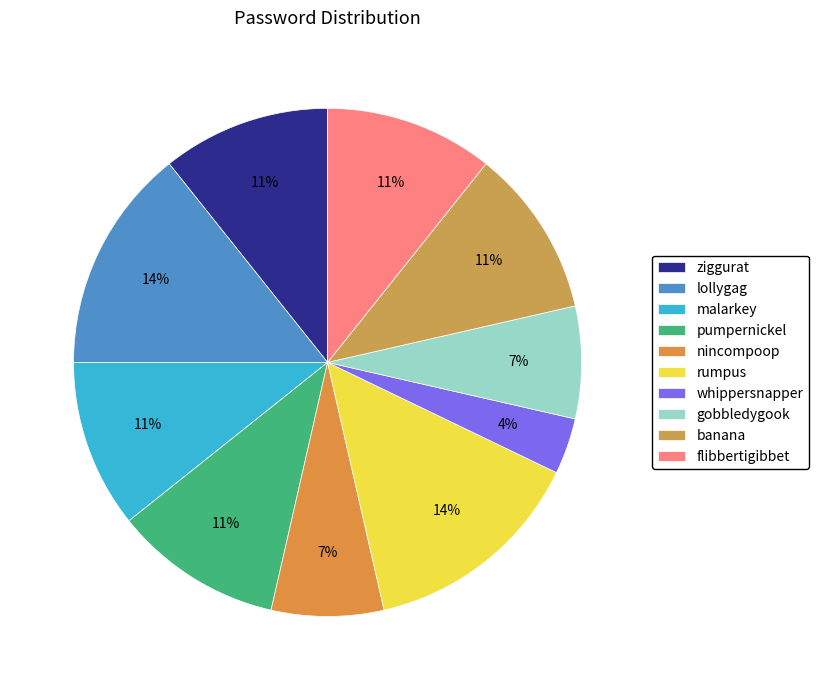

Count the number of slices in the pie.

10